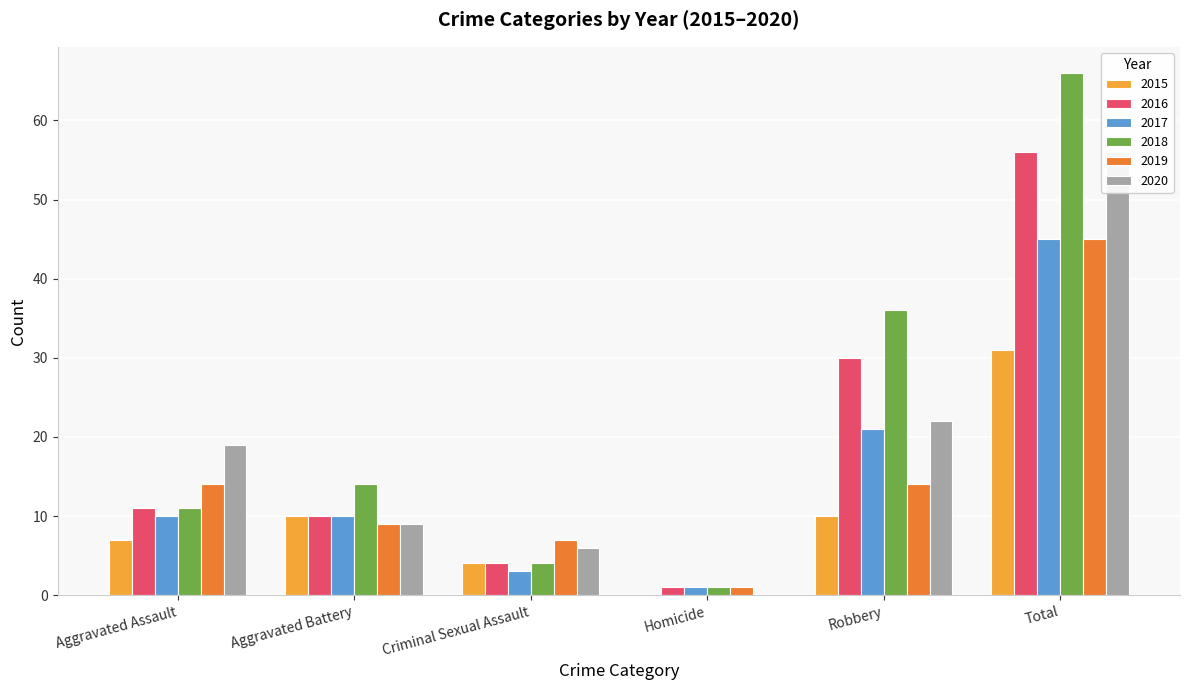

Rank the series by their maximum value, from highest to lowest.

2018, 2016, 2020, 2017, 2019, 2015